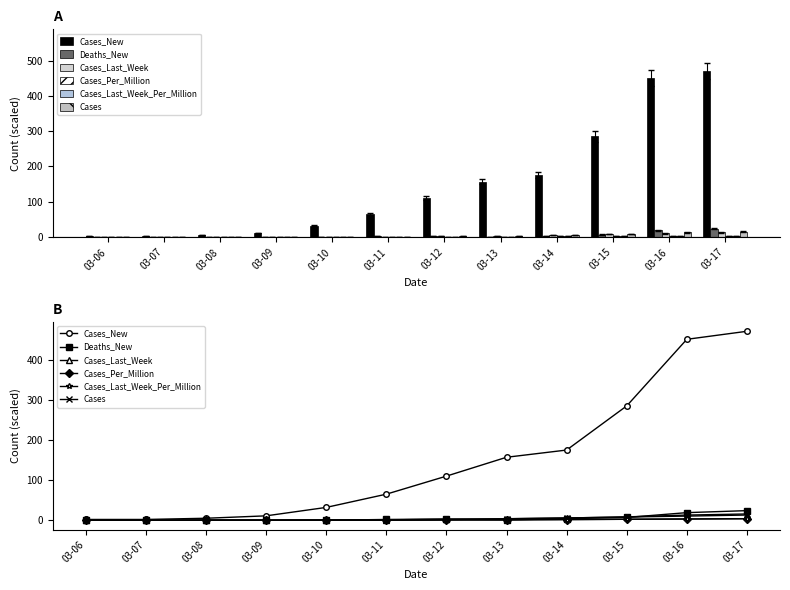

What is the difference between the second highest and minimum values in the Cases_New series?

449.0